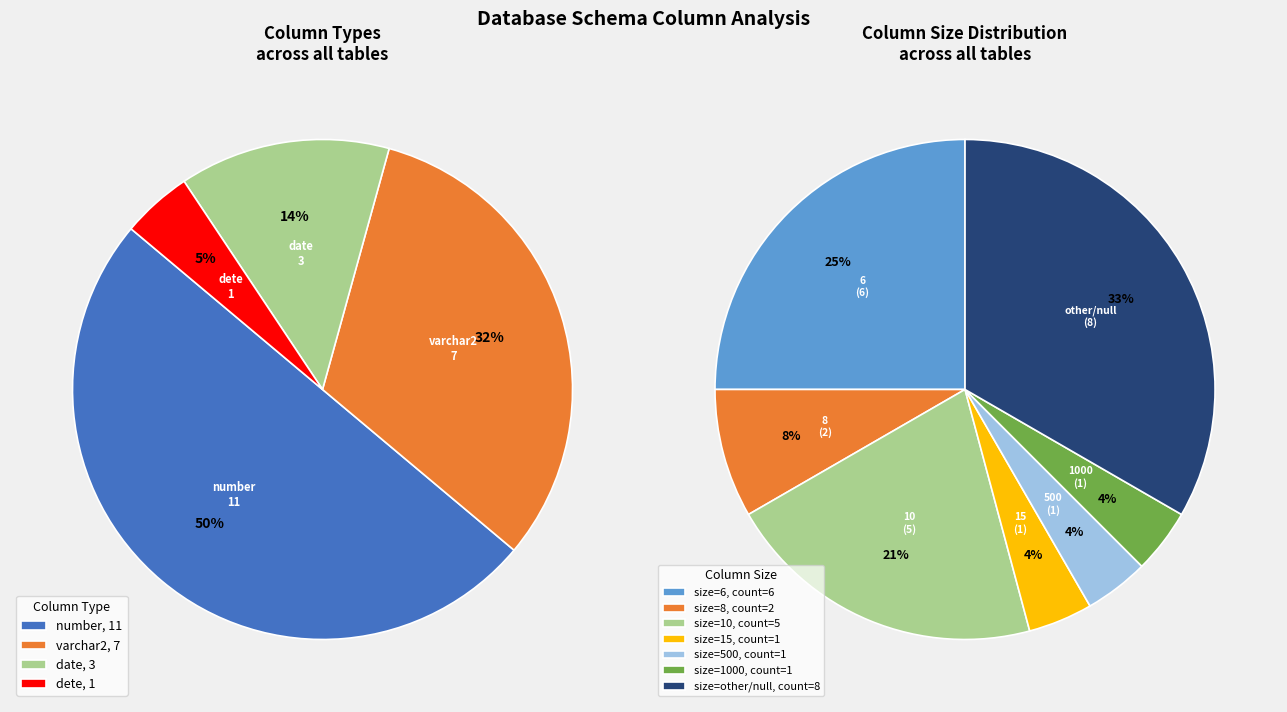

Does number(res_id) represent more than half of the total?

No